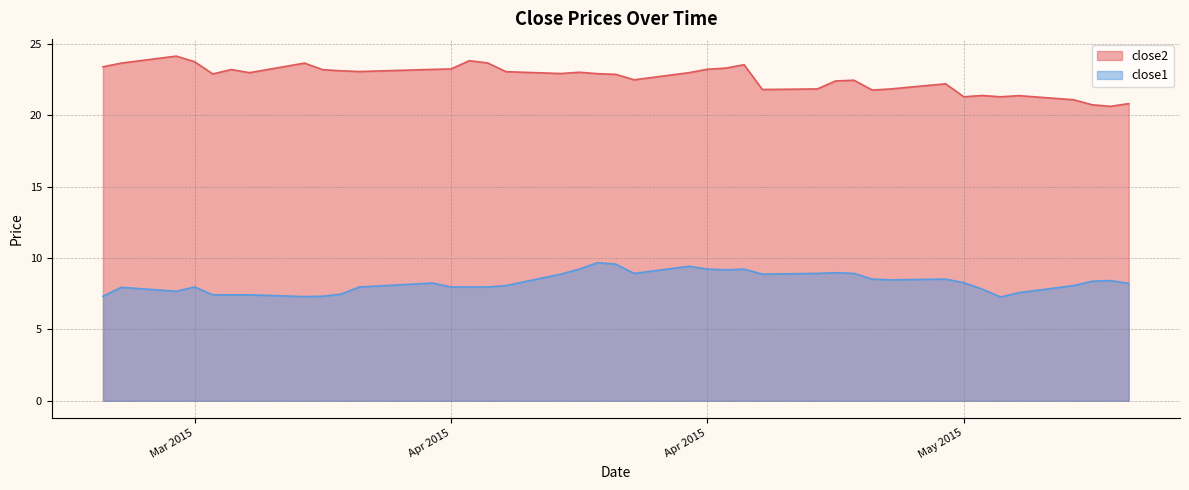

What is the difference between the second highest and minimum values in the close1 series?

2.3